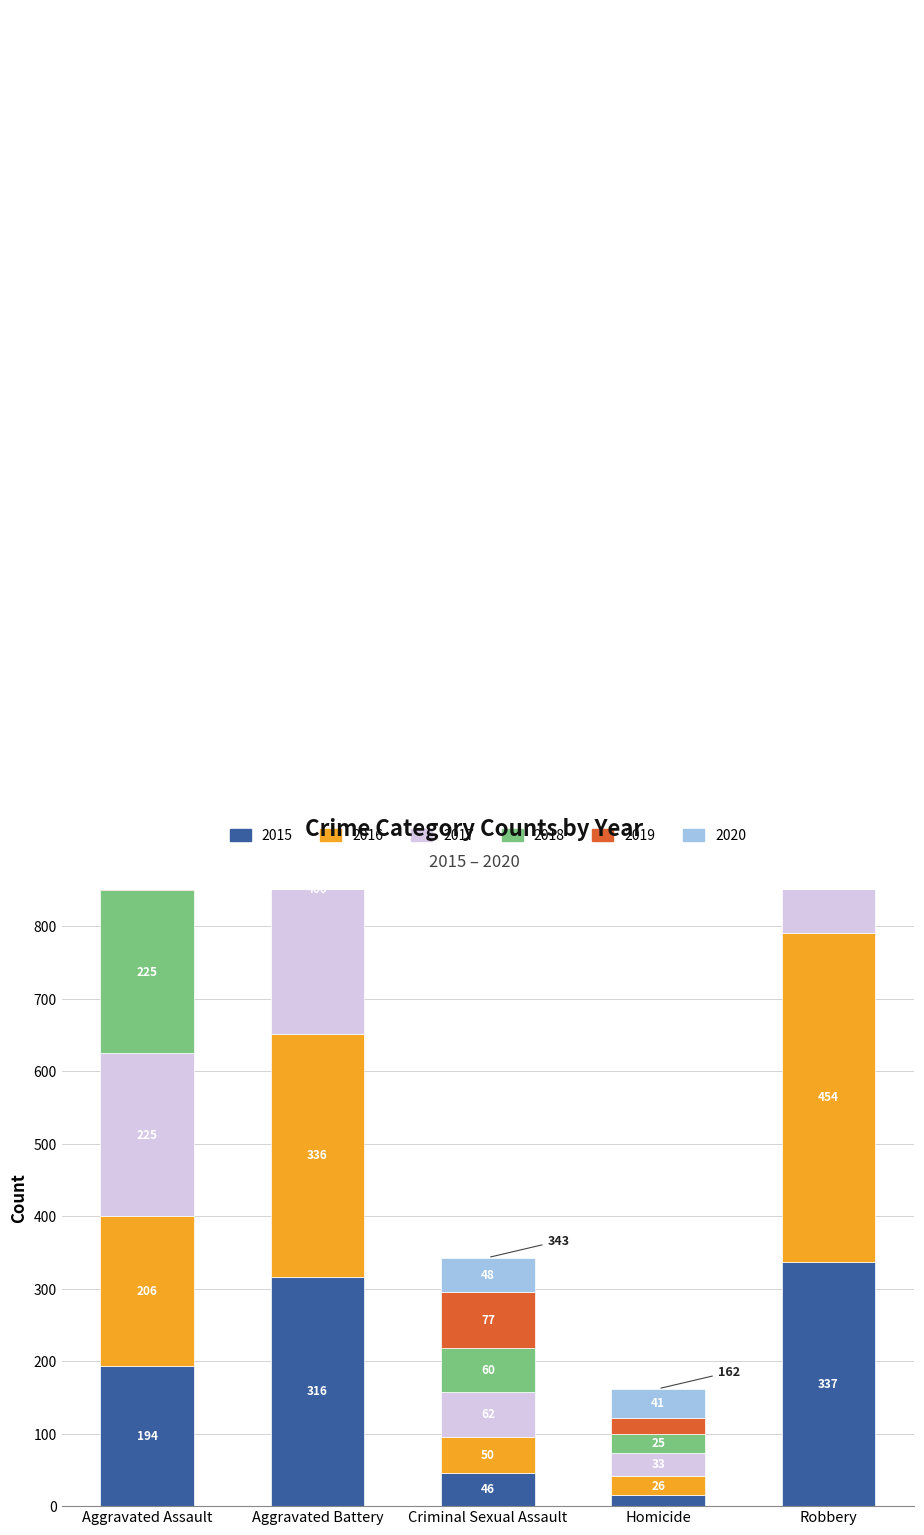

What is the total value across all series at Criminal Sexual Assault?

343